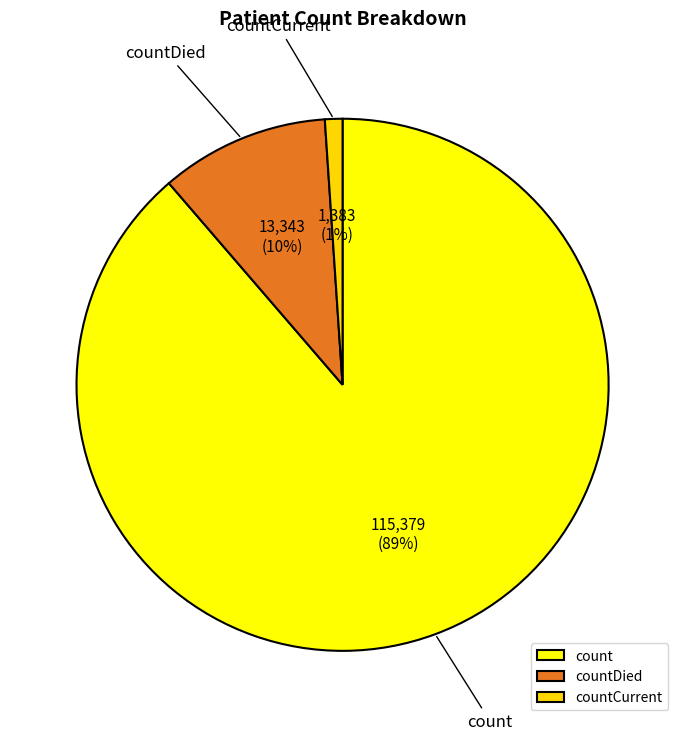

Is it true that countDied is 10% of the pie?

True